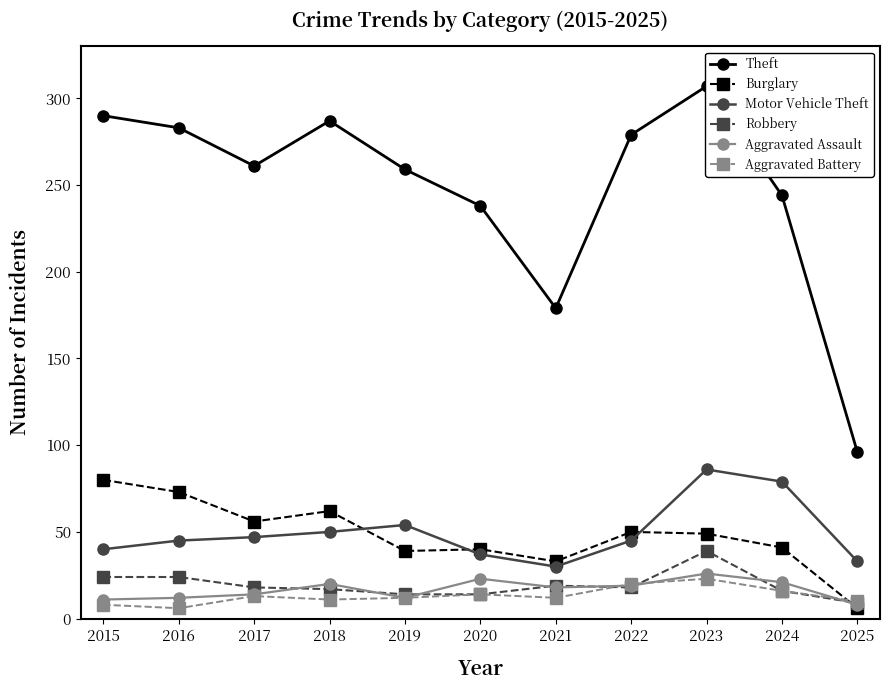

What is the value of the Aggravated Battery point at the 11th from the left?

10